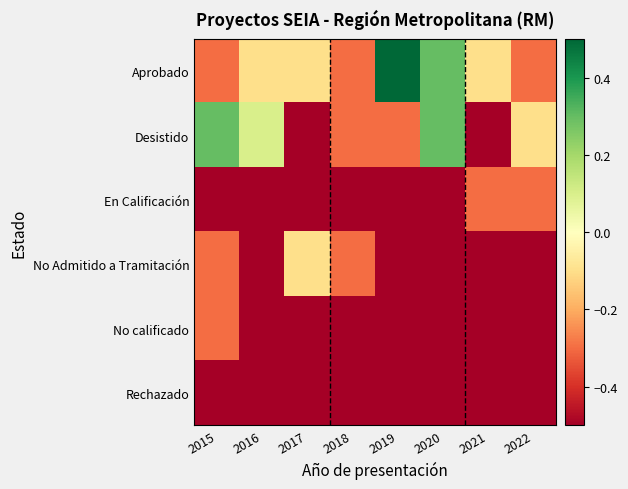

Which has a higher value, 2019 or 2022?

2019